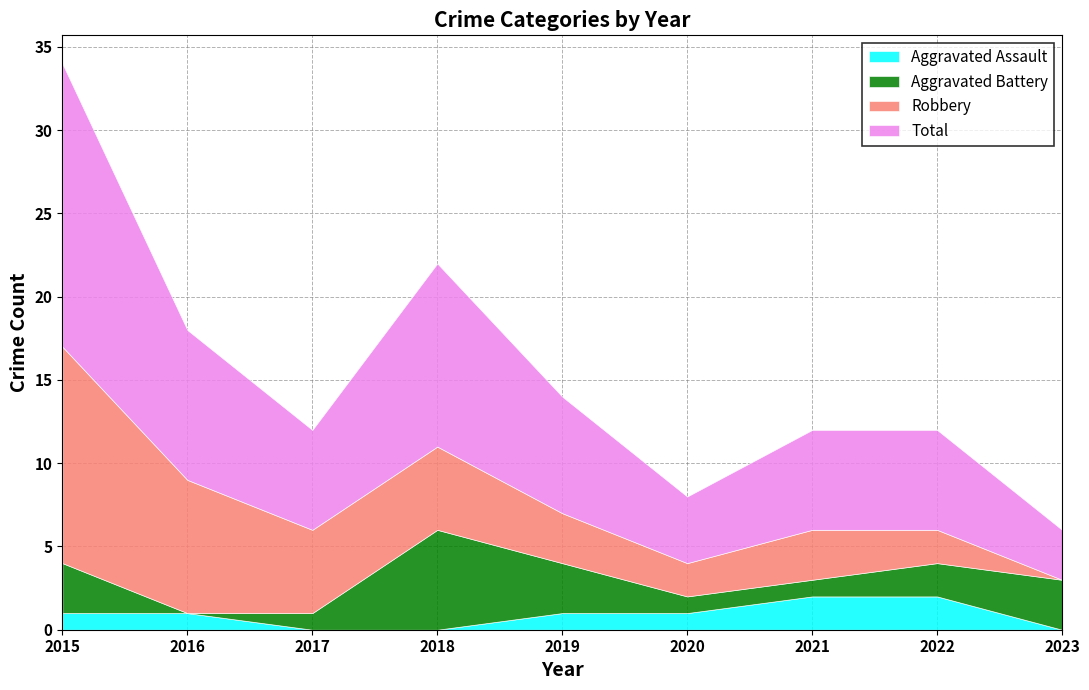

At which category does Aggravated Battery reach its first local peak?

2018